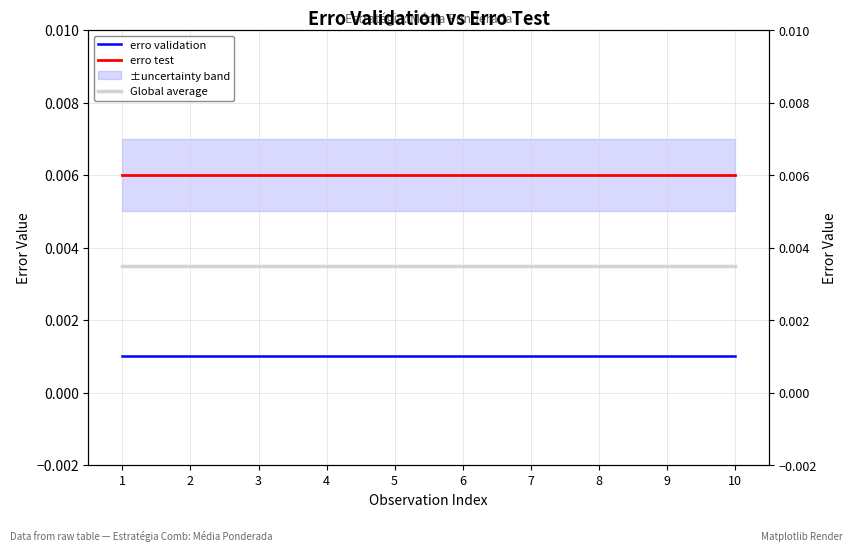

At how many categories does at least one series exceed 0?

10